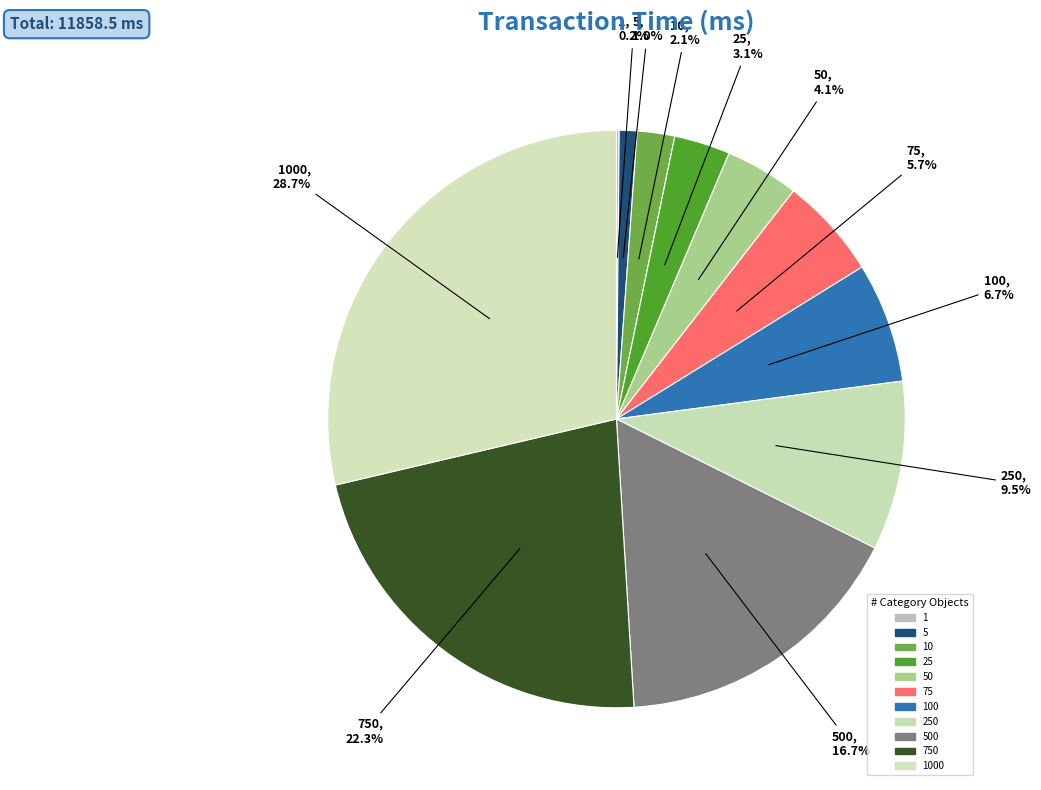

Which category has the biggest portion of the pie?

1000